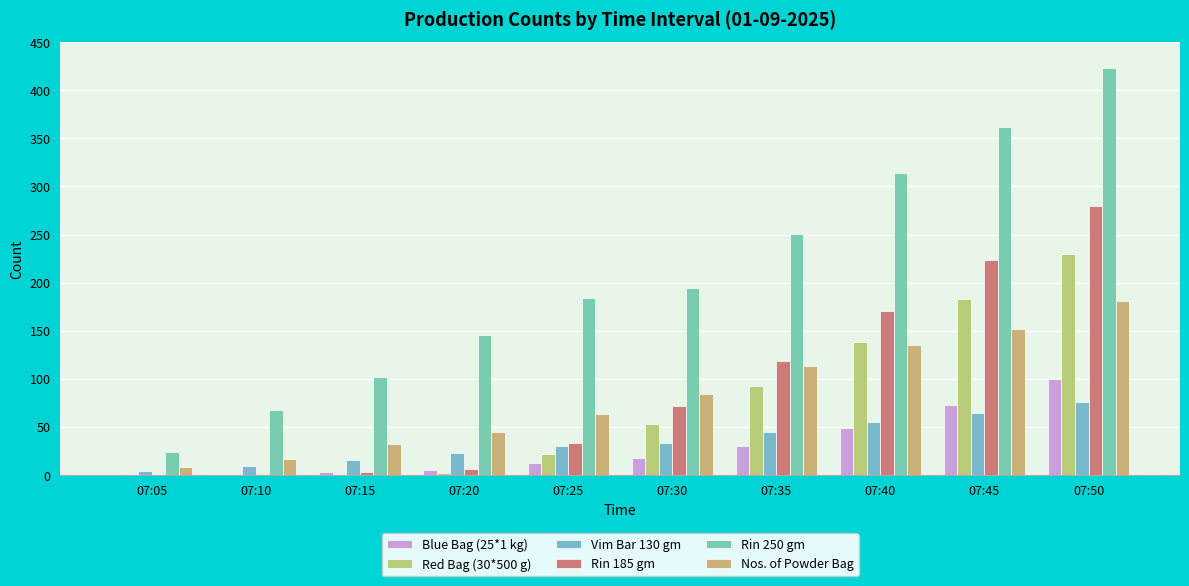

How many groups of bars are there?

10